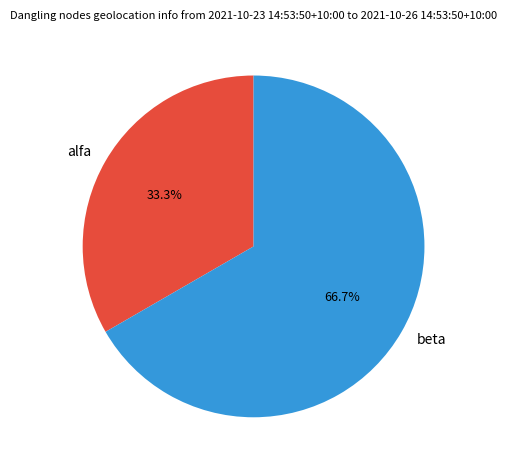

What is the total percentage of beta and alfa?

100.0%